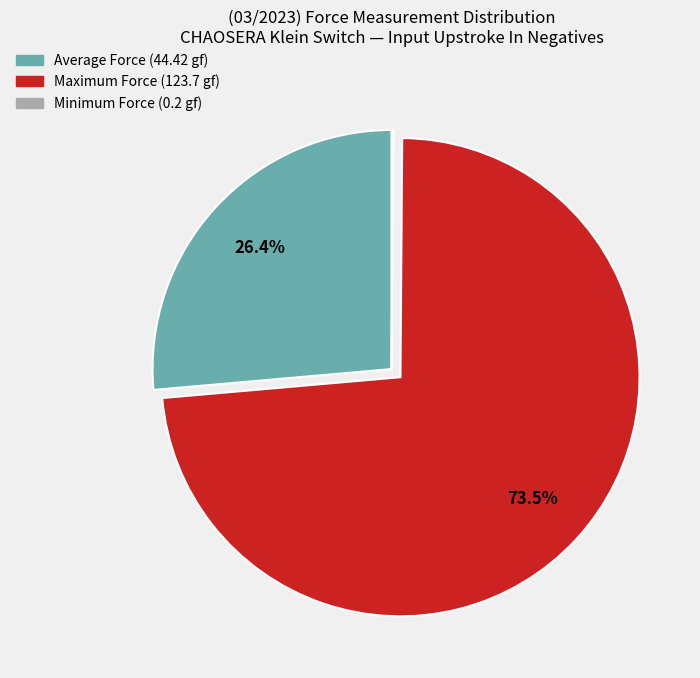

Is there any slice that represents more than half of the pie?

Yes